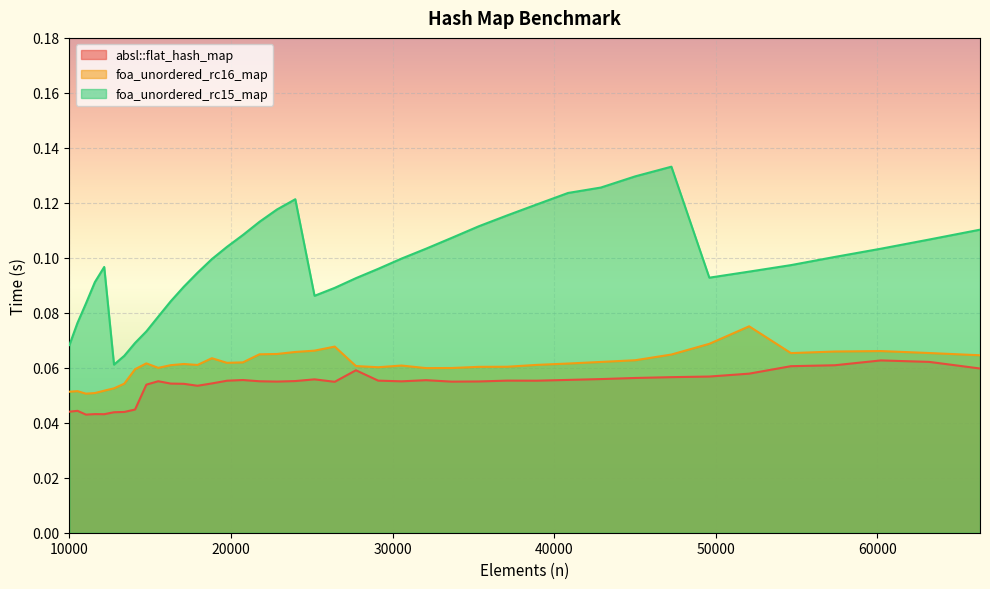

How many lines are shown in the chart?

3